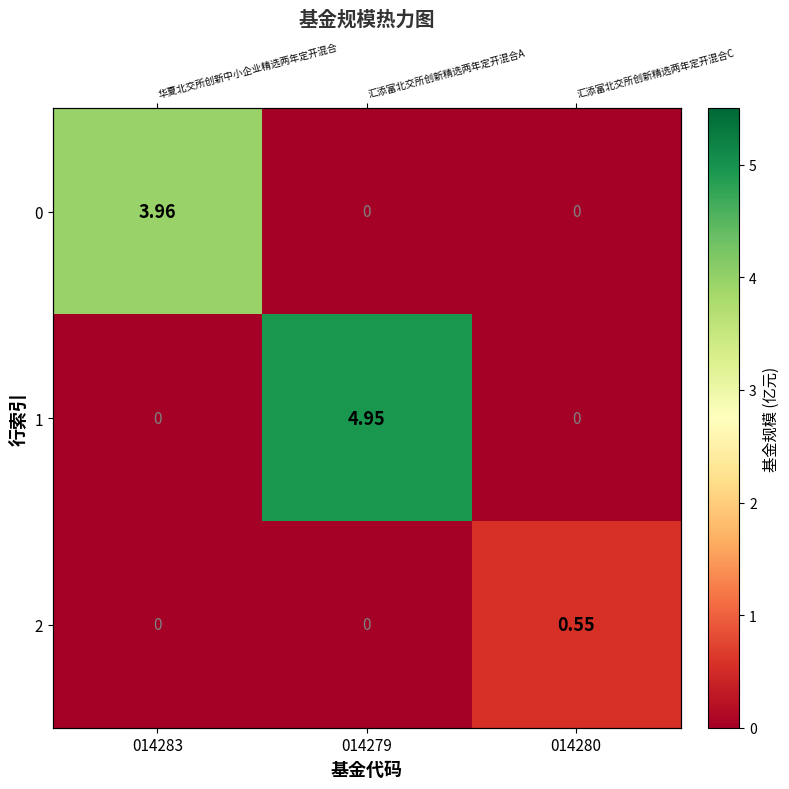

Which series has the largest range (max minus min)?

1